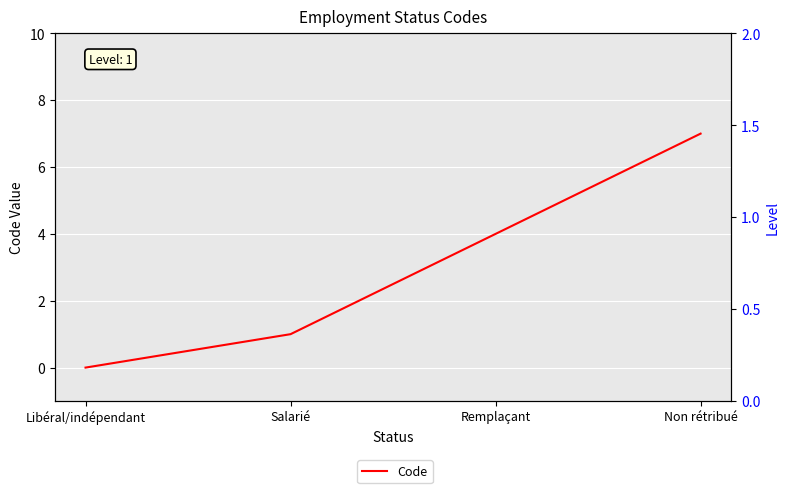

Which category has the highest value across all series?

Non rétribué